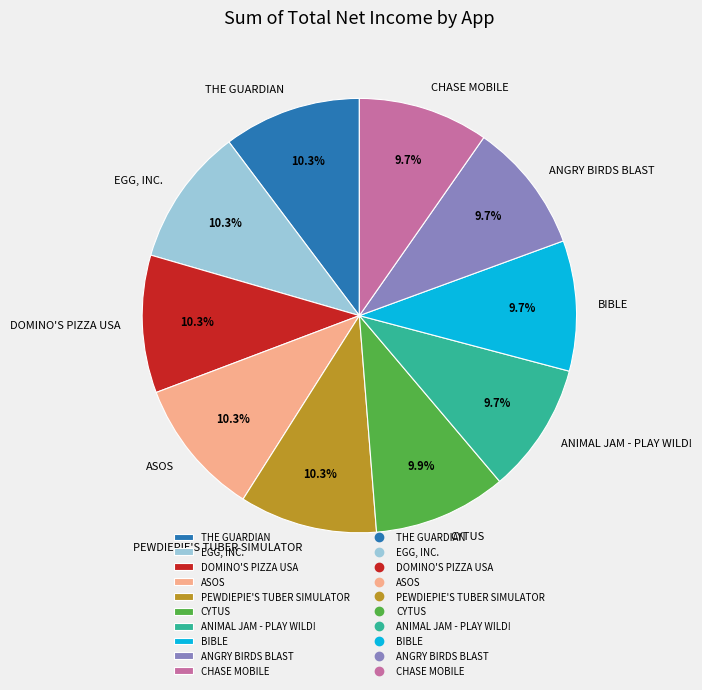

How many slices are in this pie chart?

10